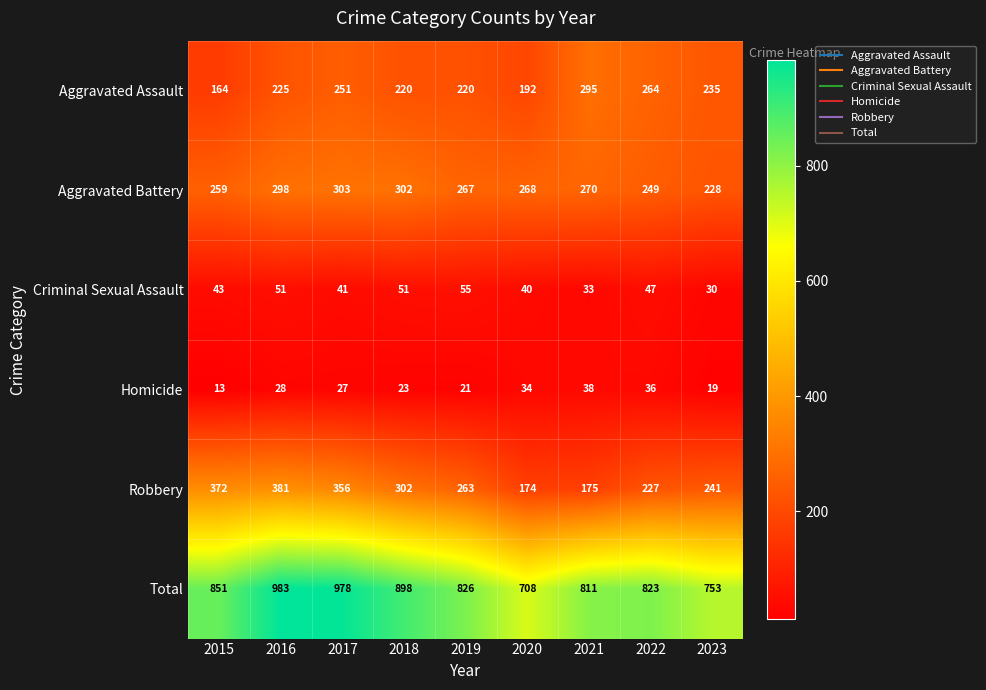

What is the lowest value of the Robbery series?

174